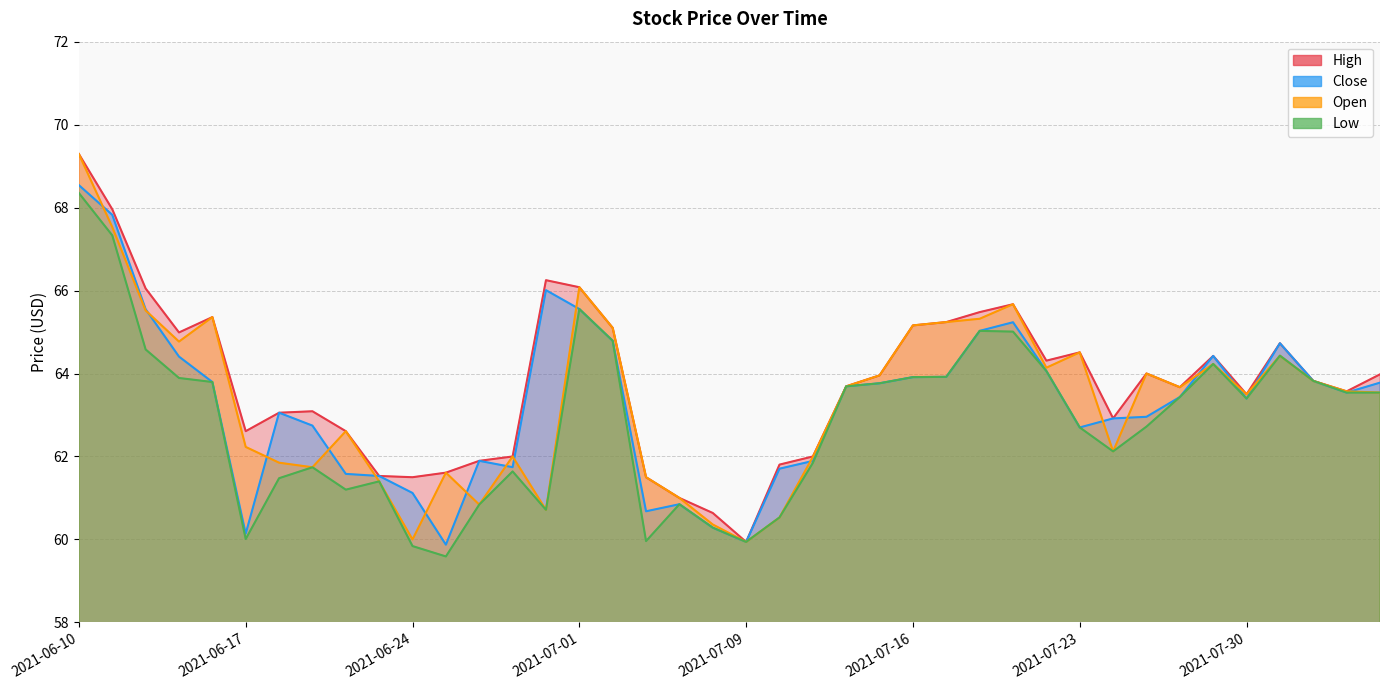

At how many categories does at least one series exceed 66?

5